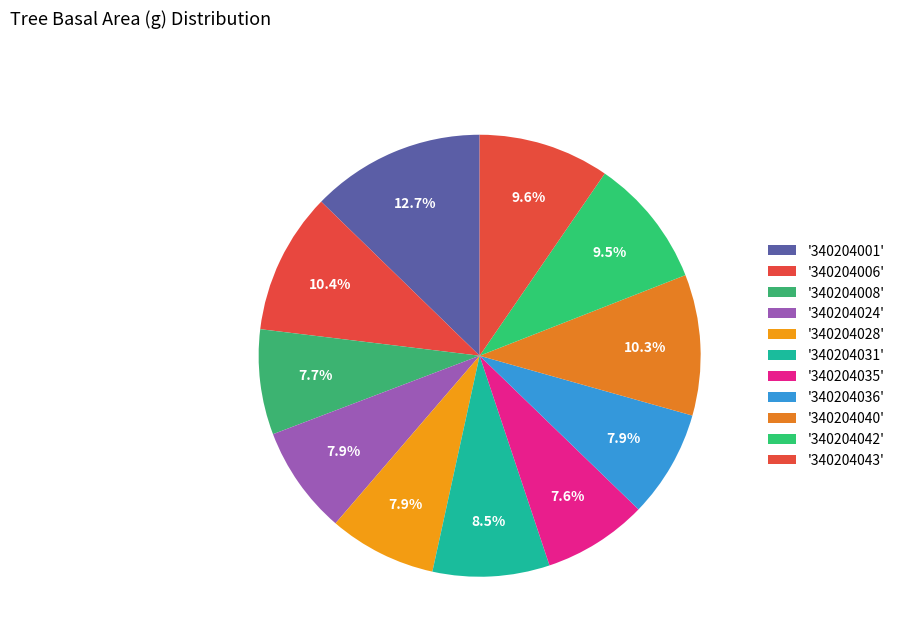

How many slices are in this pie chart?

11